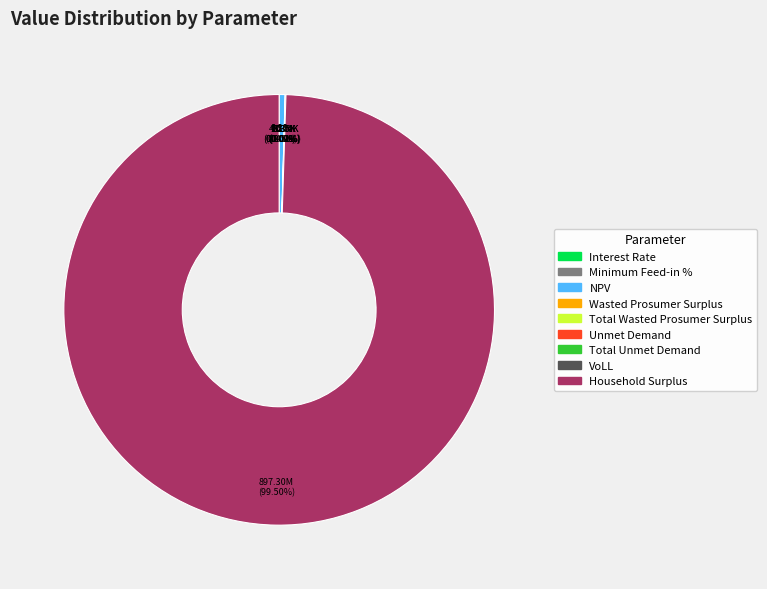

How much of the chart is everything except Total Unmet Demand?

100.0%